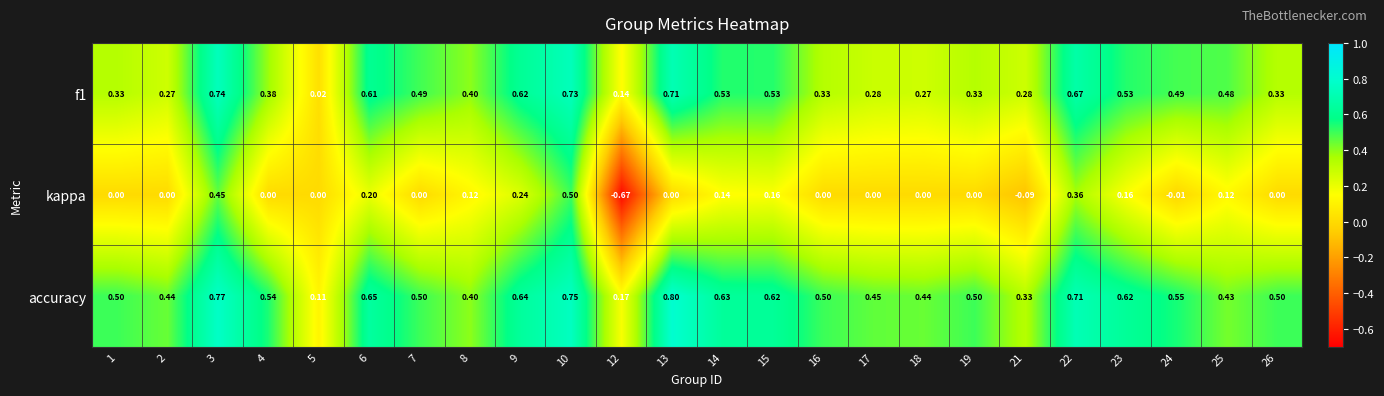

At which category is the sum across all series the highest?

10